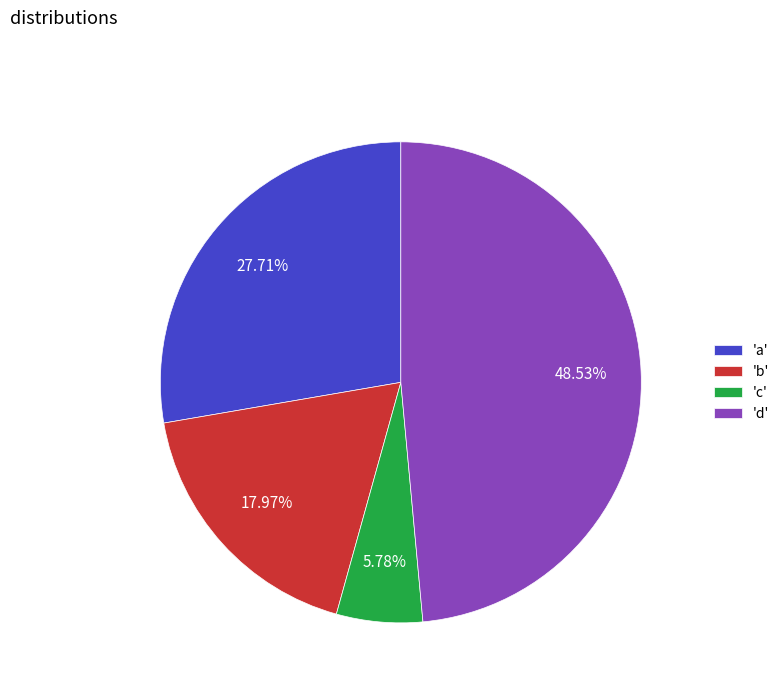

Rank the categories by value from lowest to highest.

'c', 'b', 'a', 'd'